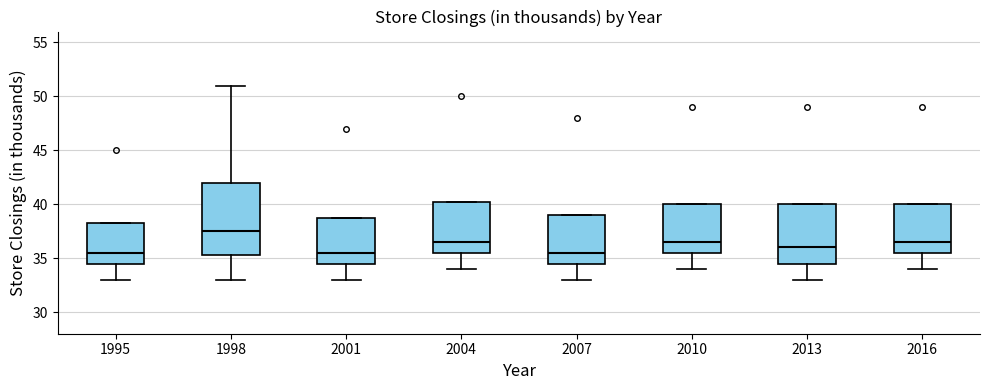

Reading left to right, read every box against the y-axis: the position of its median line, the range the box covers, and the ends of its whiskers. The values are not printed on the chart, so give them approximately, as read against the axis.

1995: median 35.5, box 34.5 to 38.5, whiskers 33.0 to 38.5
1998: median 37.5, box 35.5 to 42.0, whiskers 33.0 to 51.0
2001: median 35.5, box 34.5 to 39.0, whiskers 33.0 to 39.0
2004: median 36.5, box 35.5 to 40.5, whiskers 34.0 to 40.5
2007: median 35.5, box 34.5 to 39.0, whiskers 33.0 to 39.0
2010: median 36.5, box 35.5 to 40.0, whiskers 34.0 to 40.0
2013: median 36.0, box 34.5 to 40.0, whiskers 33.0 to 40.0
2016: median 36.5, box 35.5 to 40.0, whiskers 34.0 to 40.0